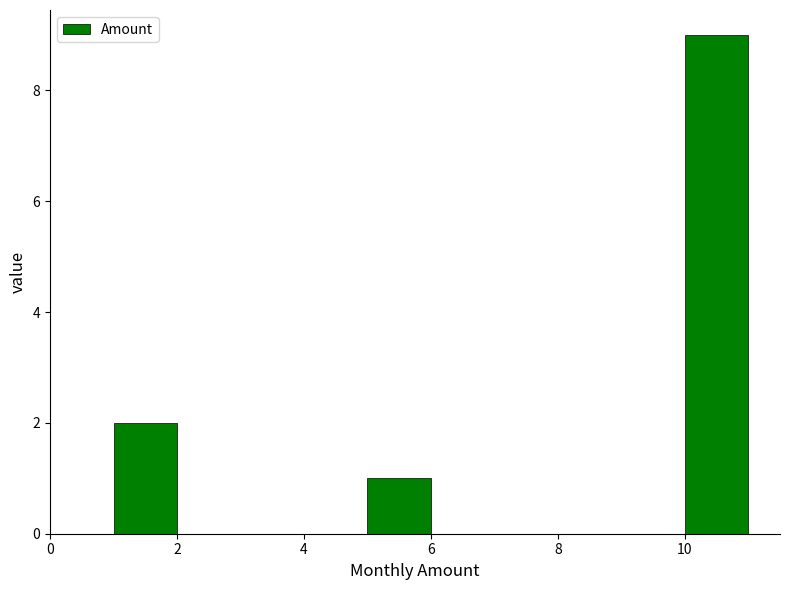

How tall is the bar that spans 5 to 6 on the x-axis? The values are not printed on the chart, so give them approximately, as read against the axis.

1